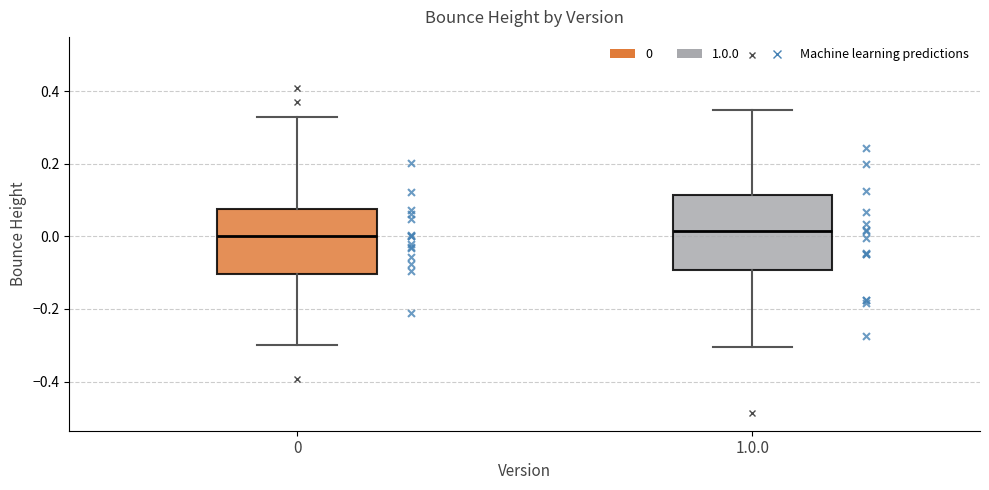

Reading left to right, read every box against the y-axis: the position of its median line, the range the box covers, and the ends of its whiskers. The values are not printed on the chart, so give them approximately, as read against the axis.

0: median 0.00, box -0.10 to 0.08, whiskers -0.30 to 0.32
1.0.0: median 0.02, box -0.10 to 0.12, whiskers -0.30 to 0.34